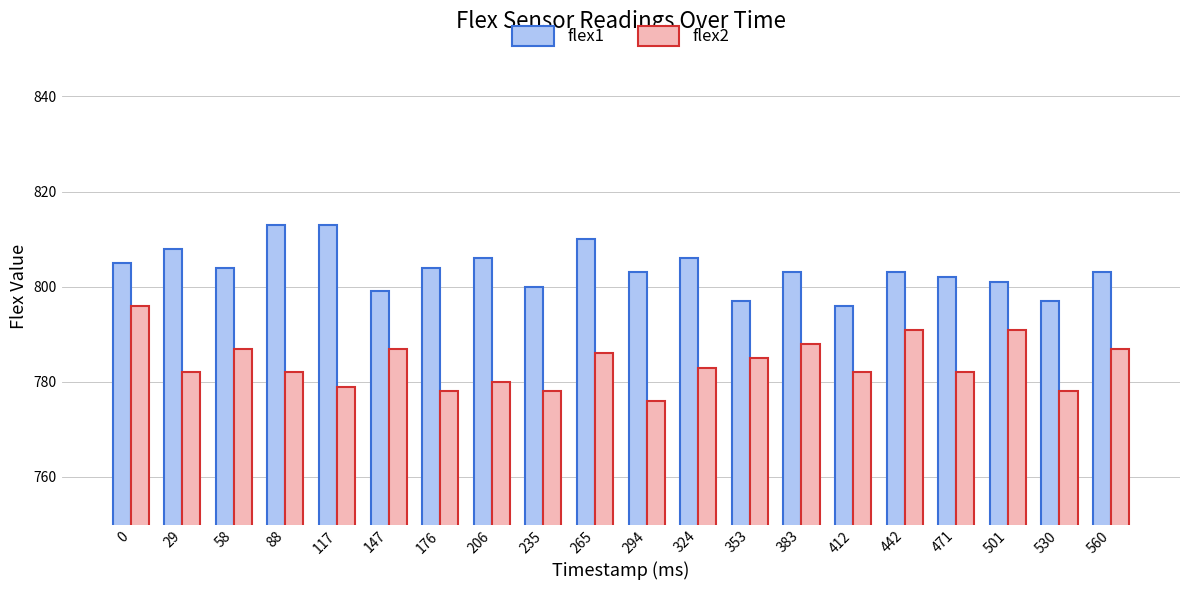

The value of flex2 at 471 is 222. True or false?

False